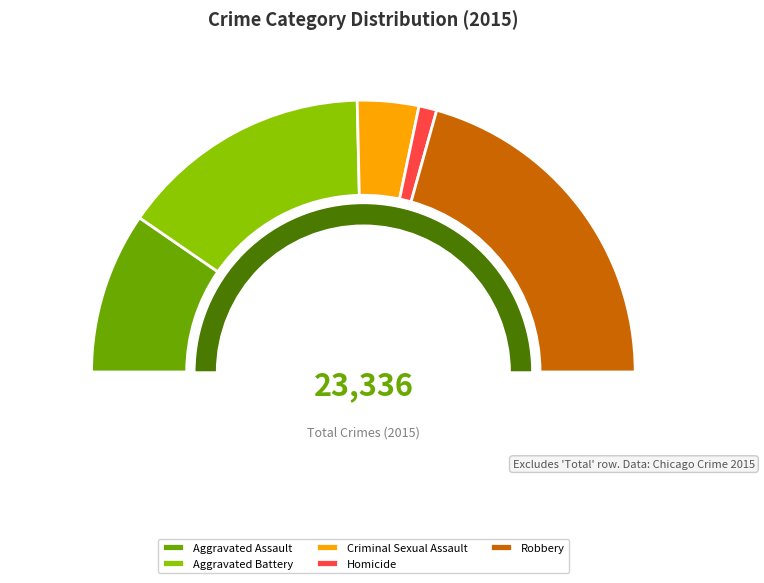

Does any single category account for the majority?

No